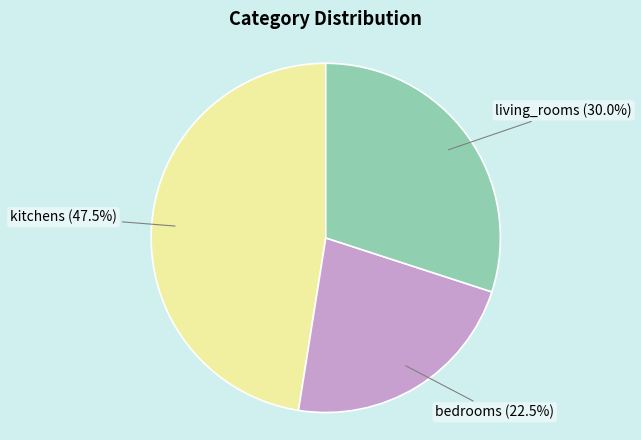

The kitchens slice represents 53% of the pie. True or false?

False